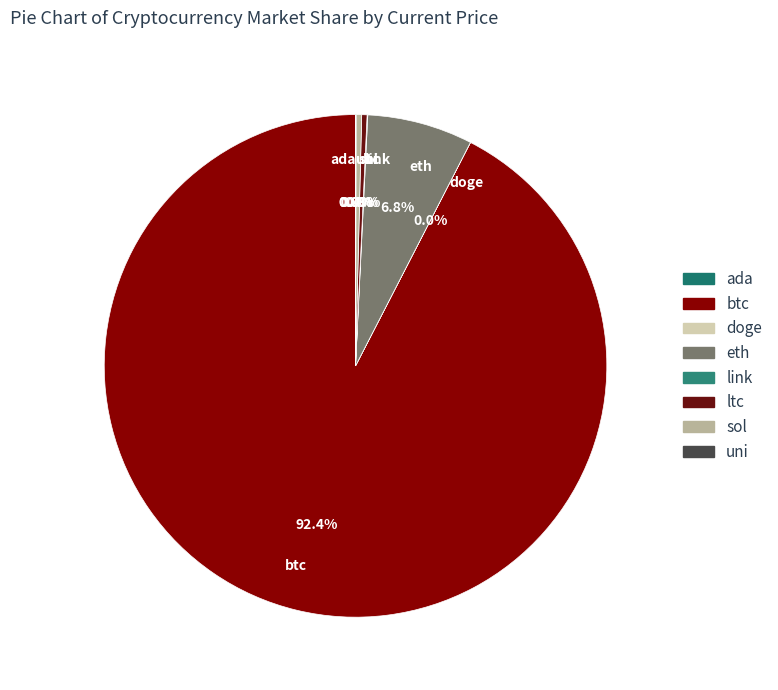

Which category has the biggest portion of the pie?

btc